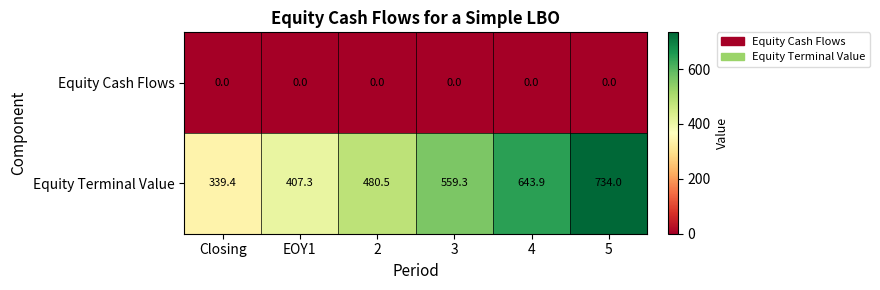

List the series in order of their peak value, highest first.

Equity Terminal Value, Equity Cash Flows